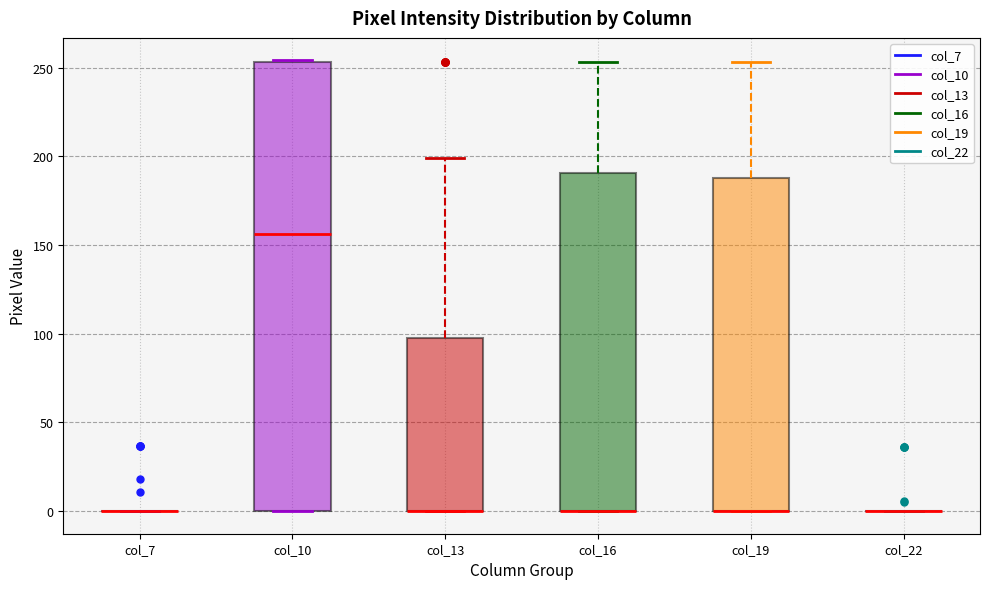

Which box is the tallest, from its lower edge to its upper edge?

col_10